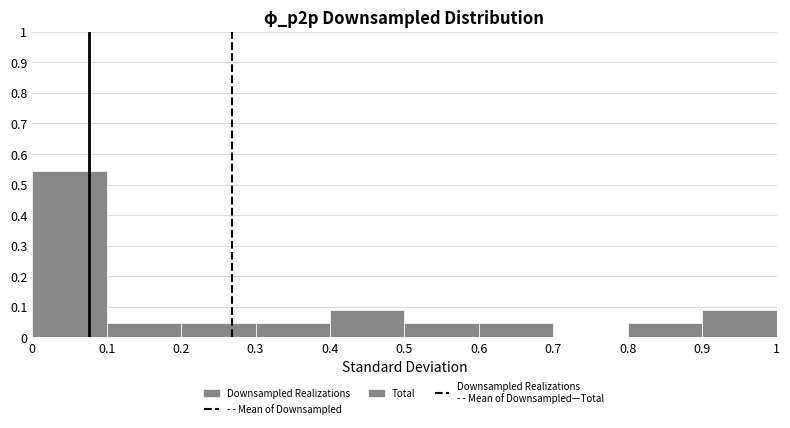

How tall is the bar that spans 0.6 to 0.7 on the x-axis? The values are not printed on the chart, so give them approximately, as read against the axis.

0.05